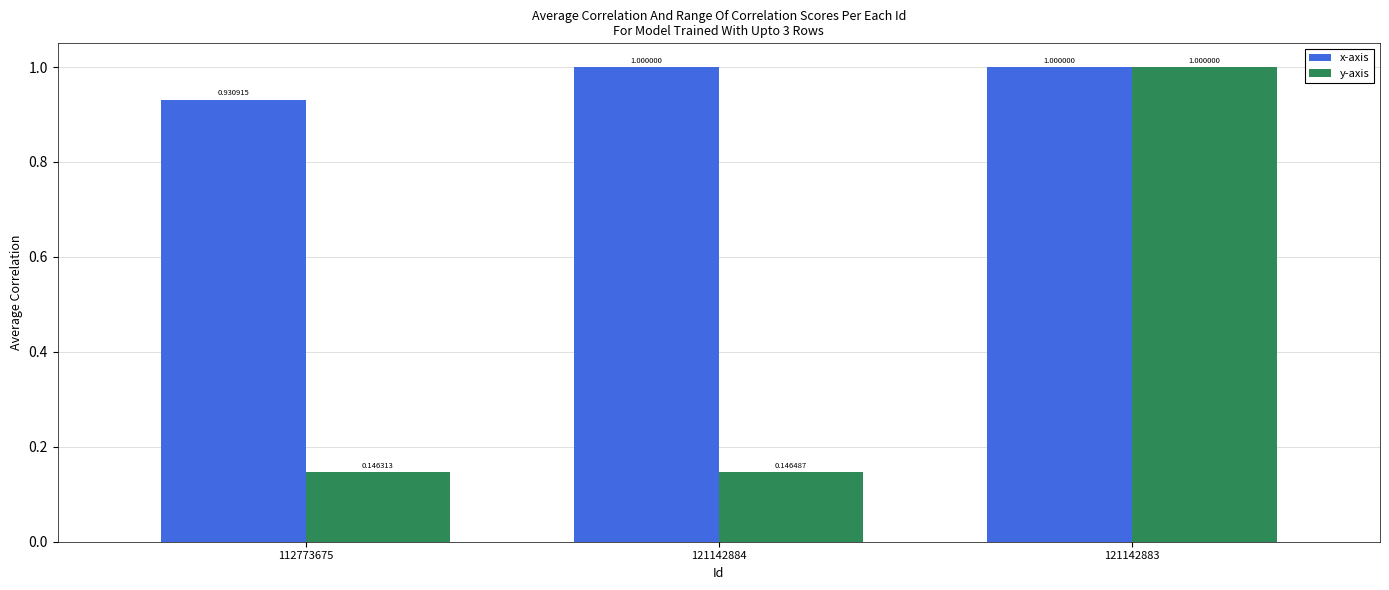

What is the sum of all x-axis values?

2.9